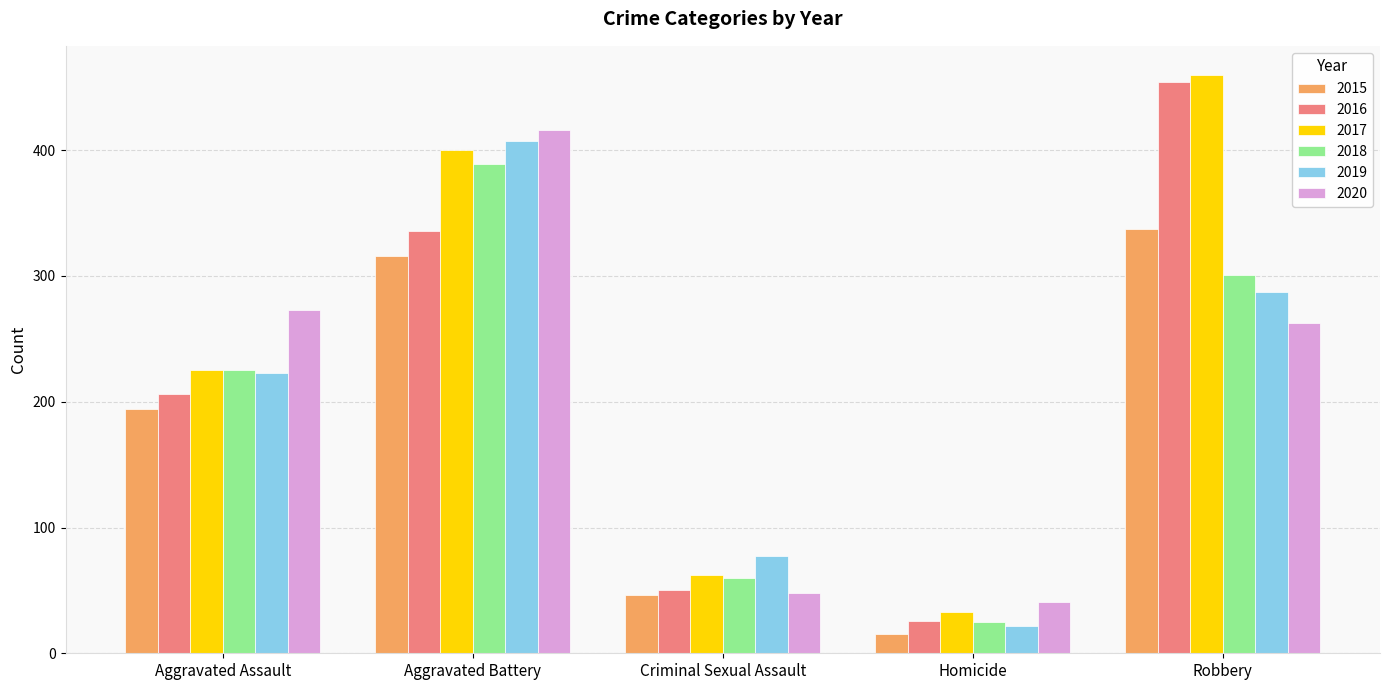

Which label corresponds to the largest value in the chart?

Robbery